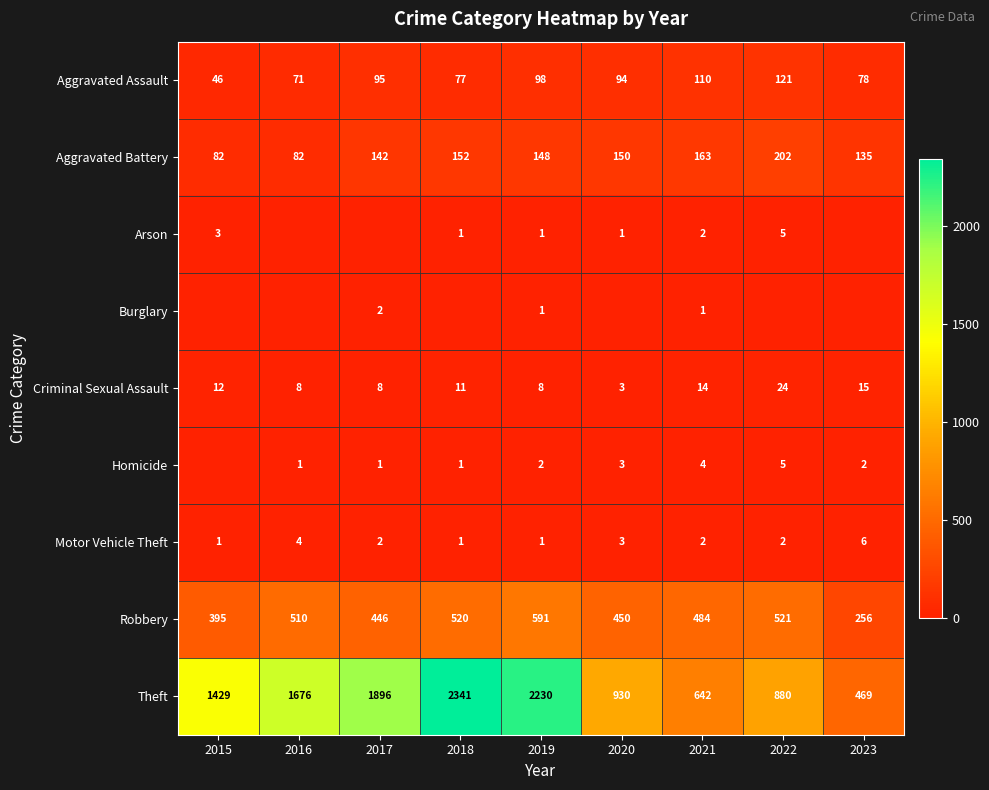

What is the minimum value for Theft?

469